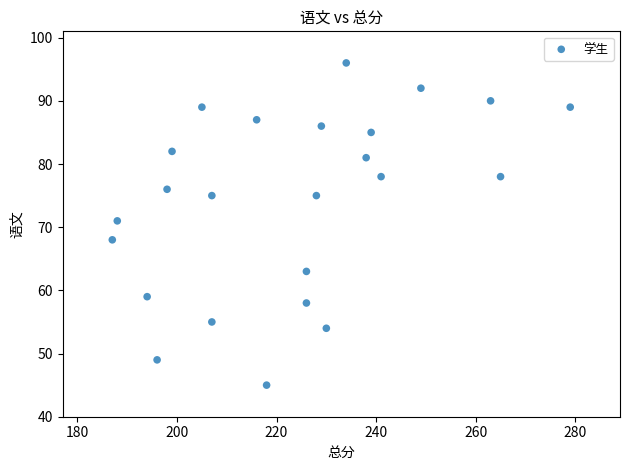

What Y value in the scatter plot is closest to 70?

71